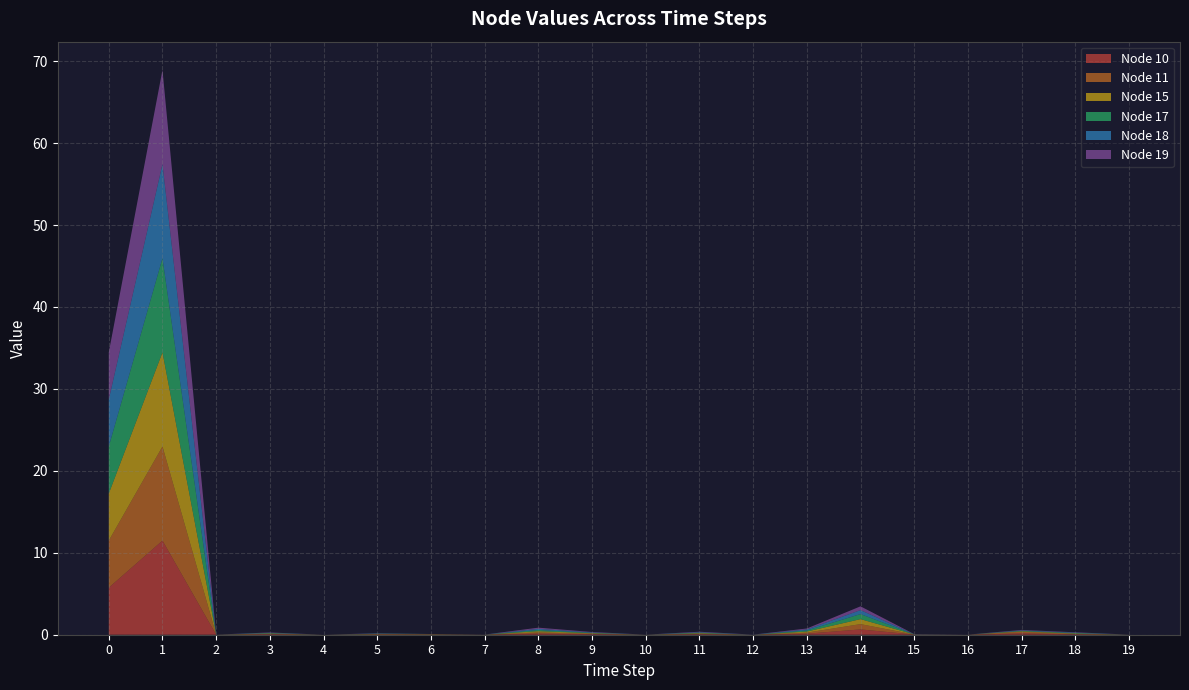

Reading left to right, list all the values displayed in this chart.

Node 10: 5.7	11.5	0.0	0.1	0.0	0.0	0.0	0.0	0.1	0.1	0.0	0.1	0.0	0.1	0.6	0.0	0.0	0.2	0.0	0.0
Node 11: 5.7	11.5	0.0	0.1	0.0	0.0	0.0	0.0	0.1	0.1	0.0	0.1	0.0	0.1	0.6	0.0	0.0	0.2	0.1	0.0
Node 15: 5.7	11.5	0.0	0.0	0.0	0.0	0.0	0.0	0.1	0.1	0.0	0.1	0.0	0.1	0.6	0.0	0.0	0.1	0.1	0.0
Node 17: 5.7	11.5	0.0	0.0	0.0	0.0	0.0	0.0	0.1	0.0	0.0	0.1	0.0	0.1	0.6	0.0	0.0	0.1	0.1	0.0
Node 18: 5.7	11.5	0.0	0.0	0.0	0.0	0.0	0.0	0.1	0.1	0.0	0.1	0.0	0.1	0.5	0.0	0.0	0.1	0.1	0.0
Node 19: 5.7	11.5	0.0	0.0	0.0	0.0	0.0	0.0	0.1	0.1	0.0	0.1	0.0	0.1	0.5	0.0	0.0	0.1	0.0	0.0